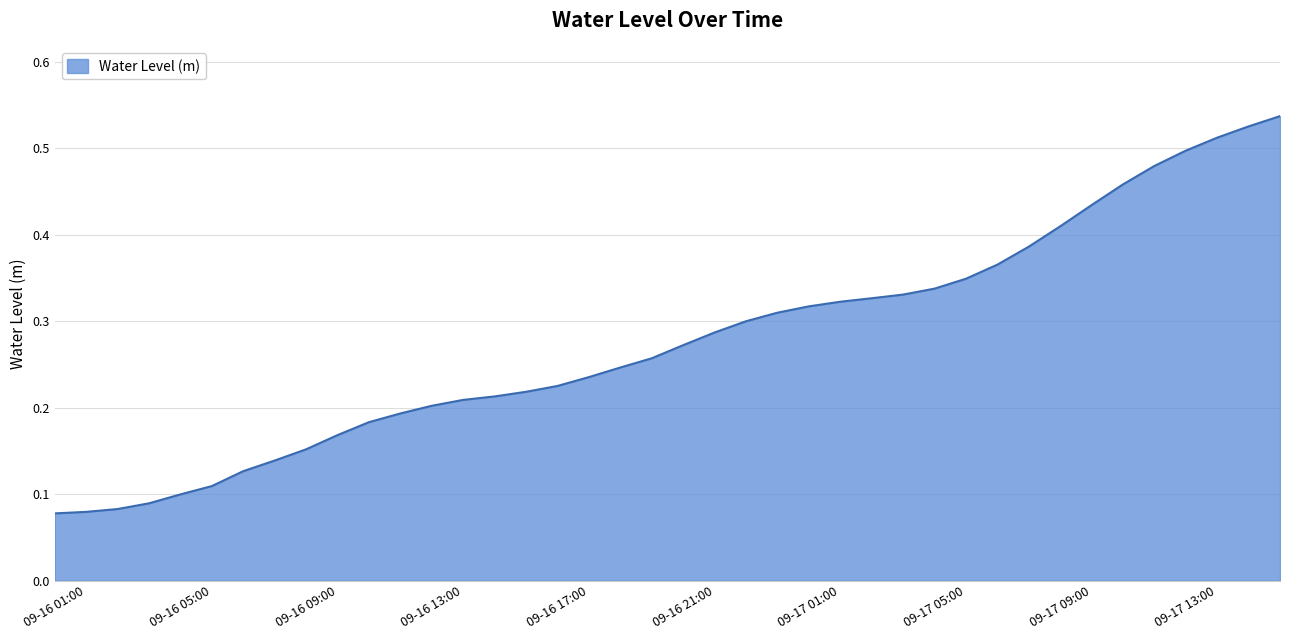

Is this an area chart (filled region under the line)?

Yes